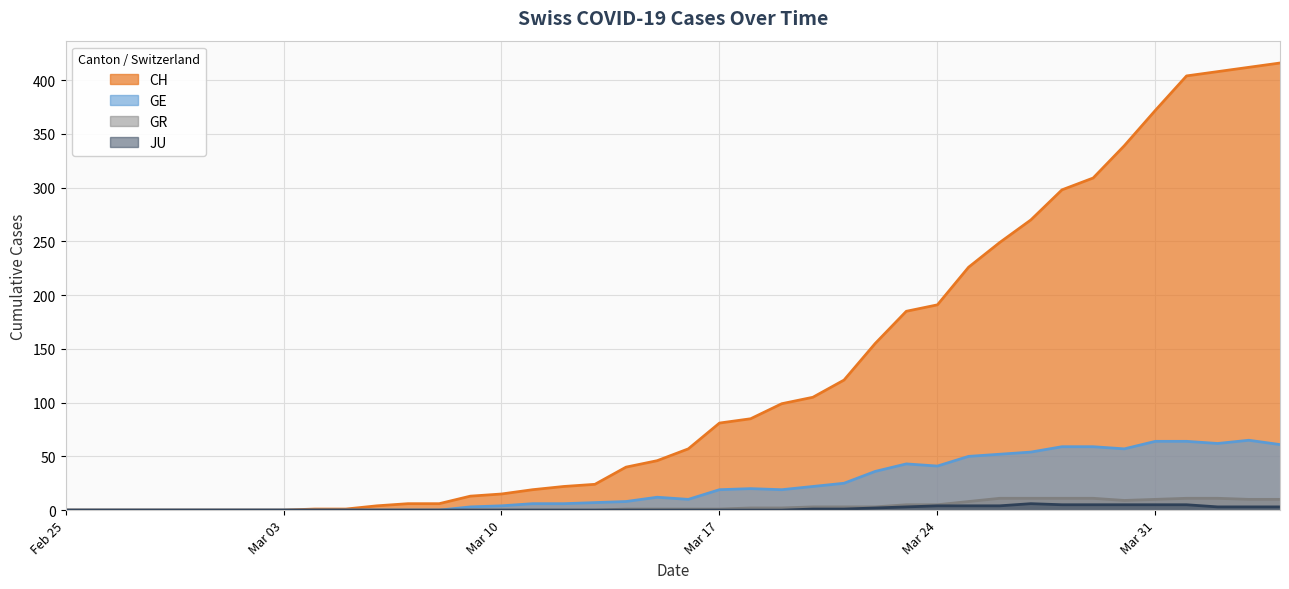

Between 2020-03-06 and 2020-03-24, which is larger?

2020-03-24